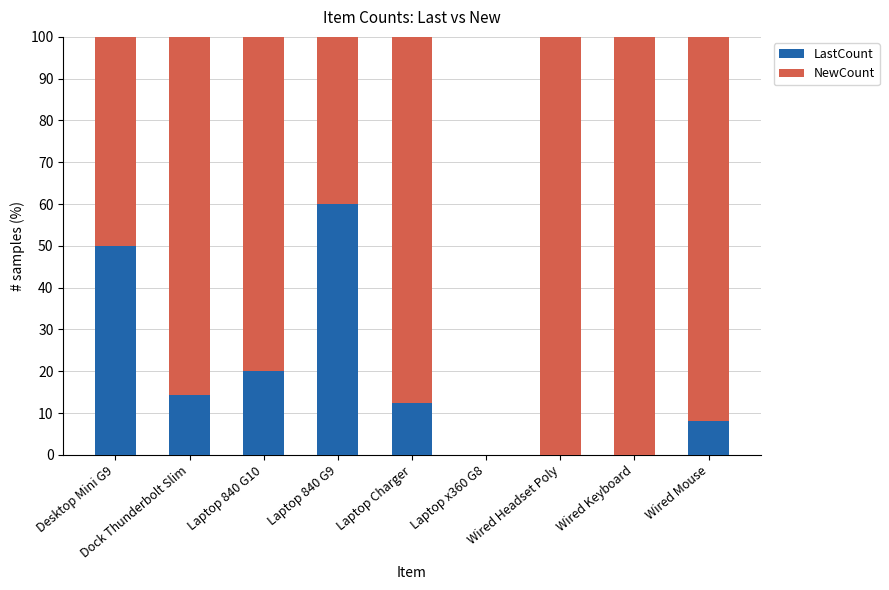

Which category has the highest value in the LastCount series?

Laptop 840 G9